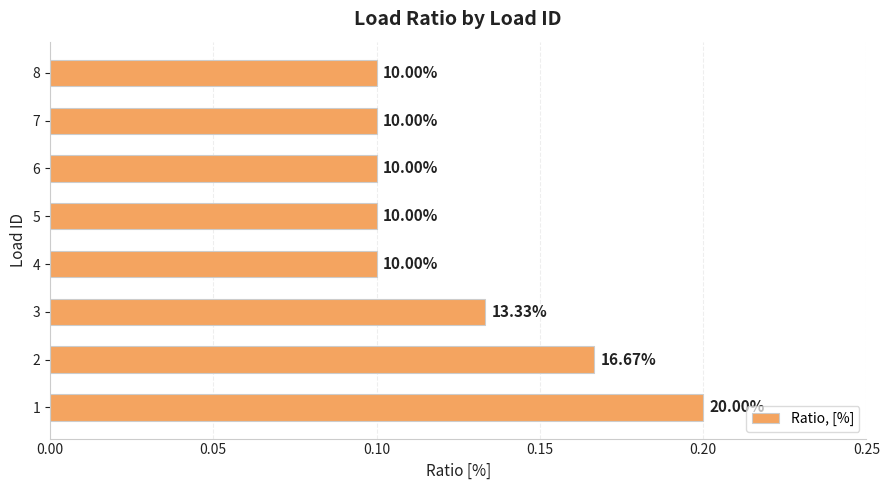

How many bars are there in total?

8